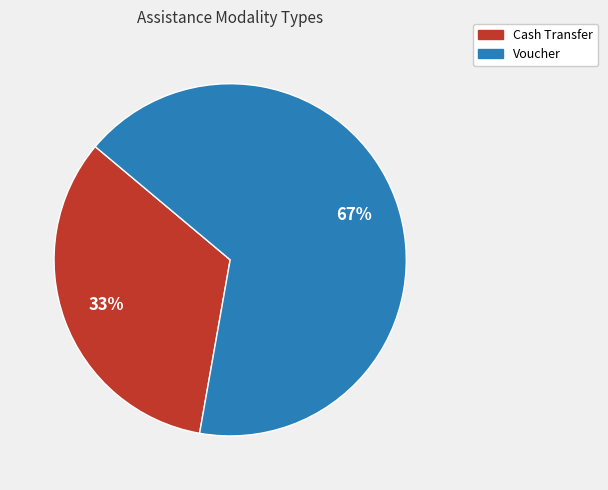

To the nearest percent, what portion does Cash Transfer represent?

33%